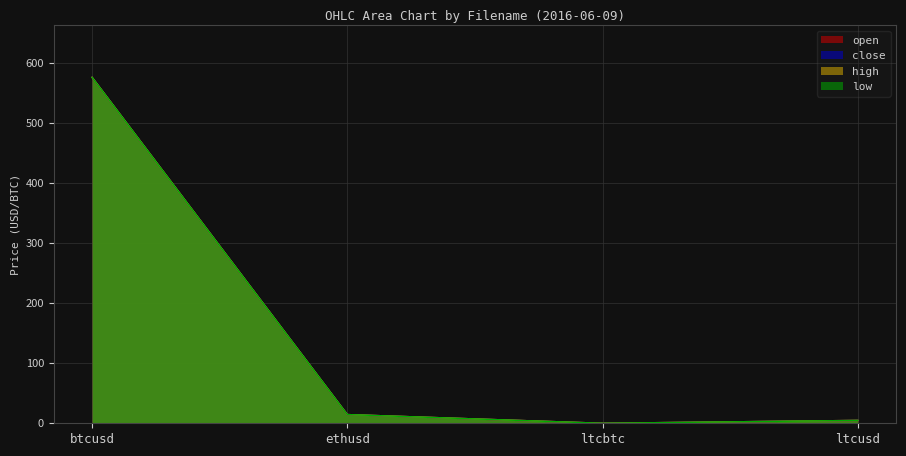

What is the sum of the low values at ethusd and btcusd?

590.0